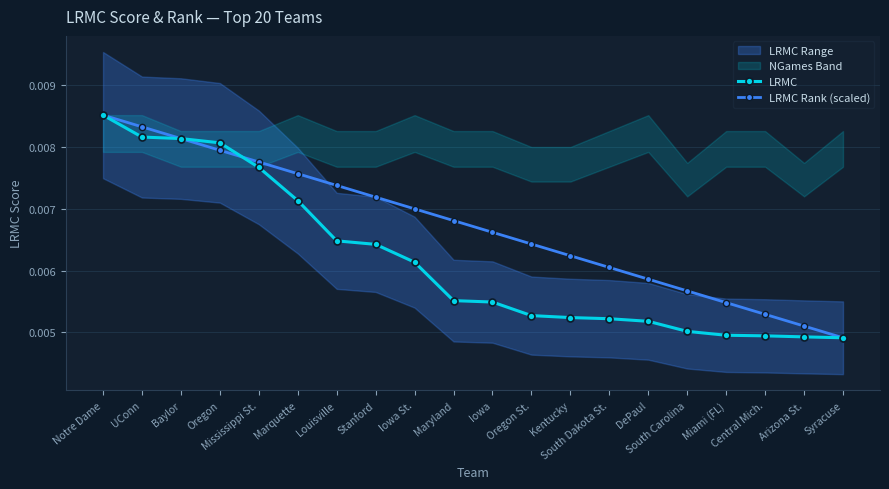

Count the LRMC values in the range 0 to 1.

20